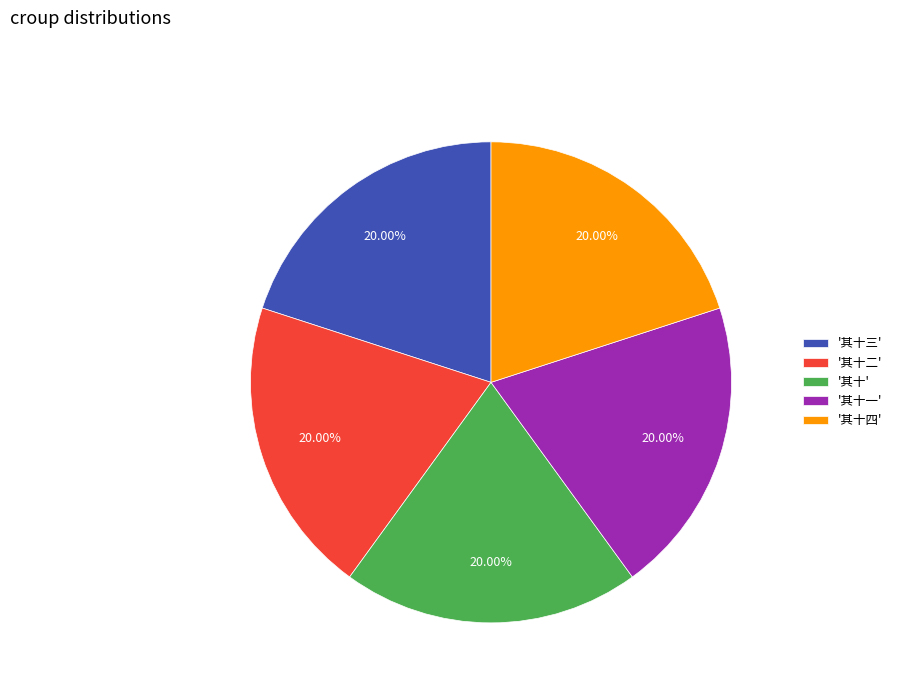

Does any single category account for the majority?

No